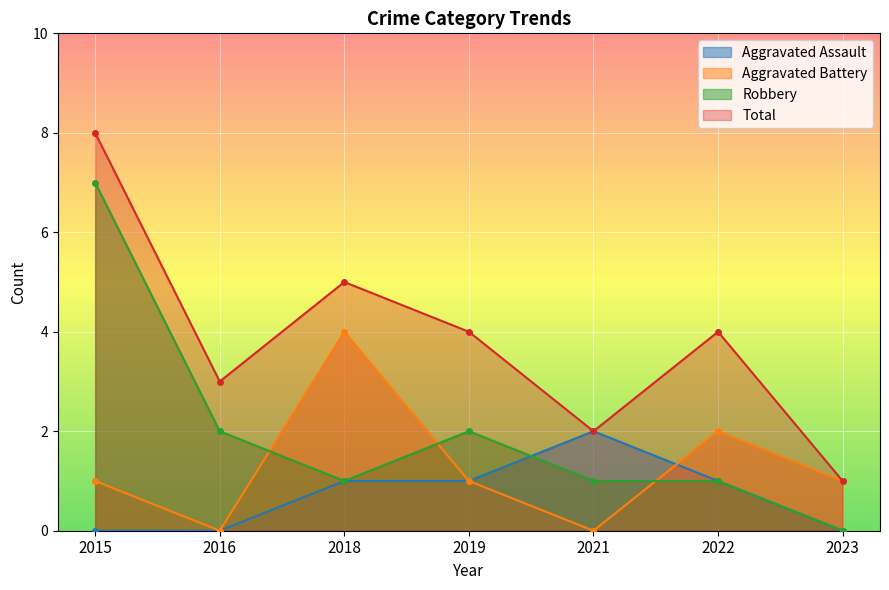

At which category is the sum across all series the highest?

2015